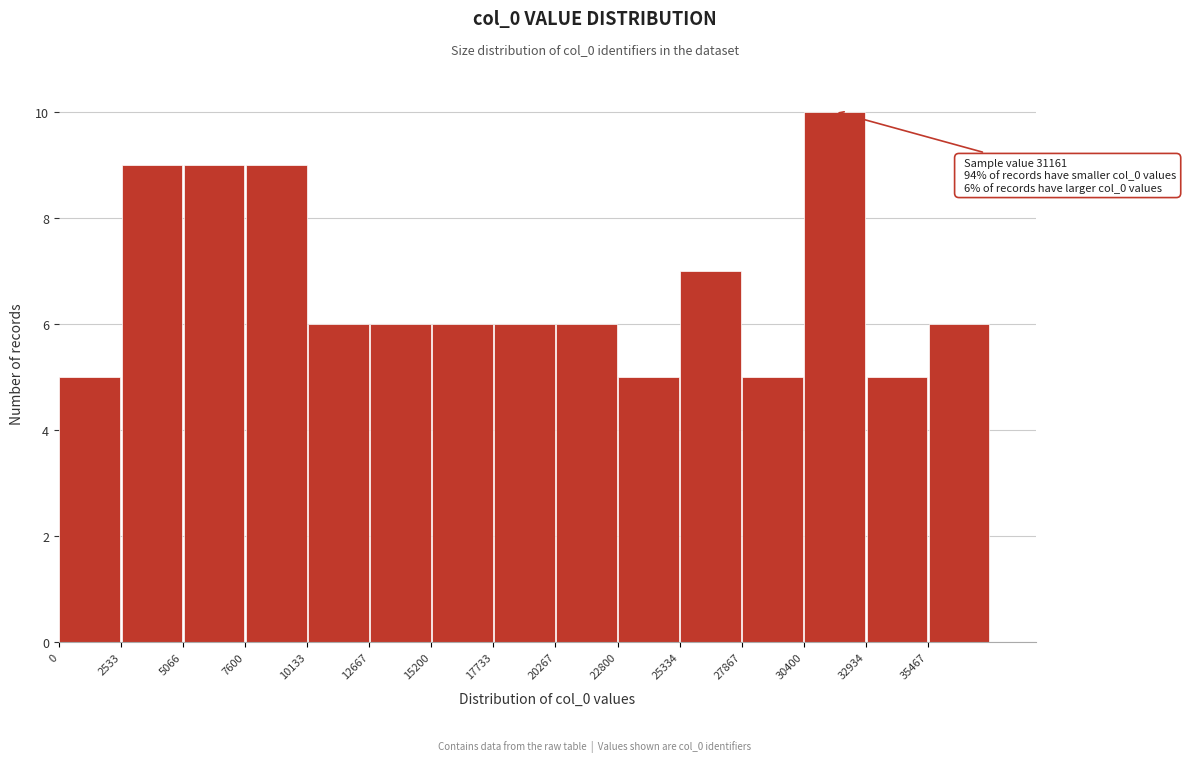

Which range on the x-axis has the tallest bar?

30500 to 33000